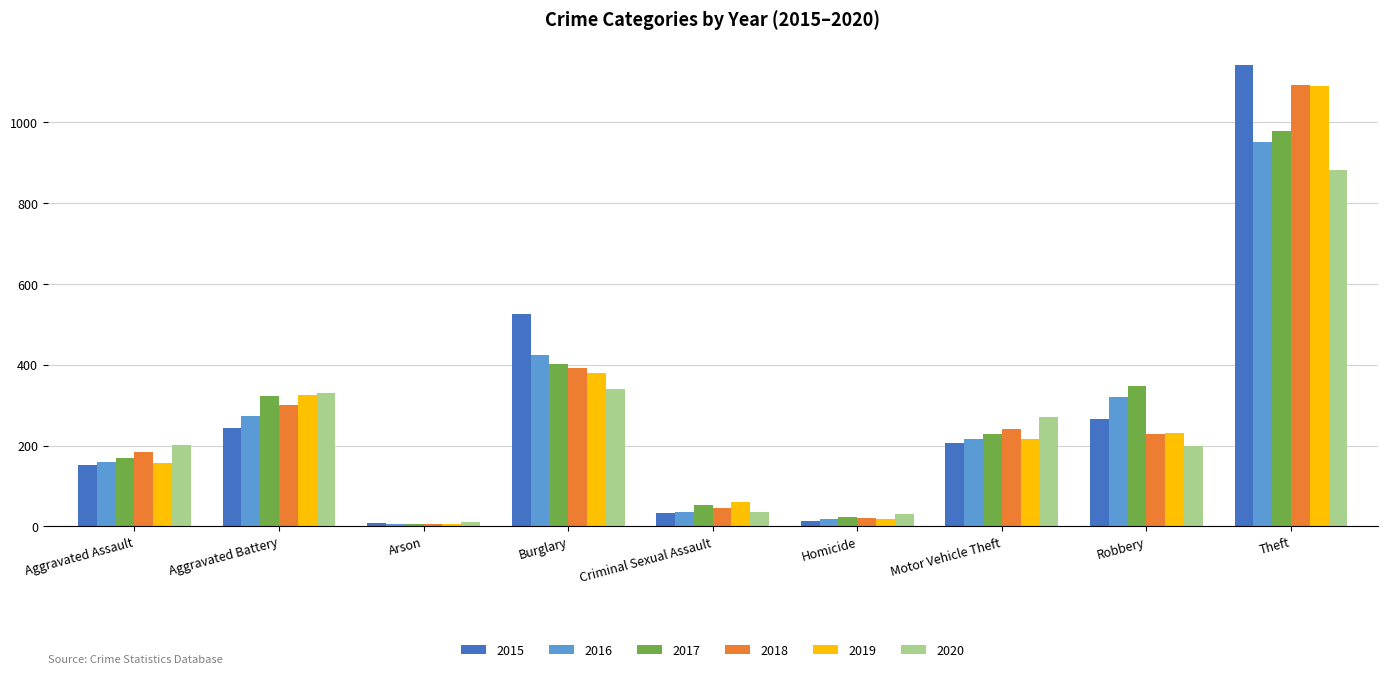

What is the average value of the 2020 series?

255